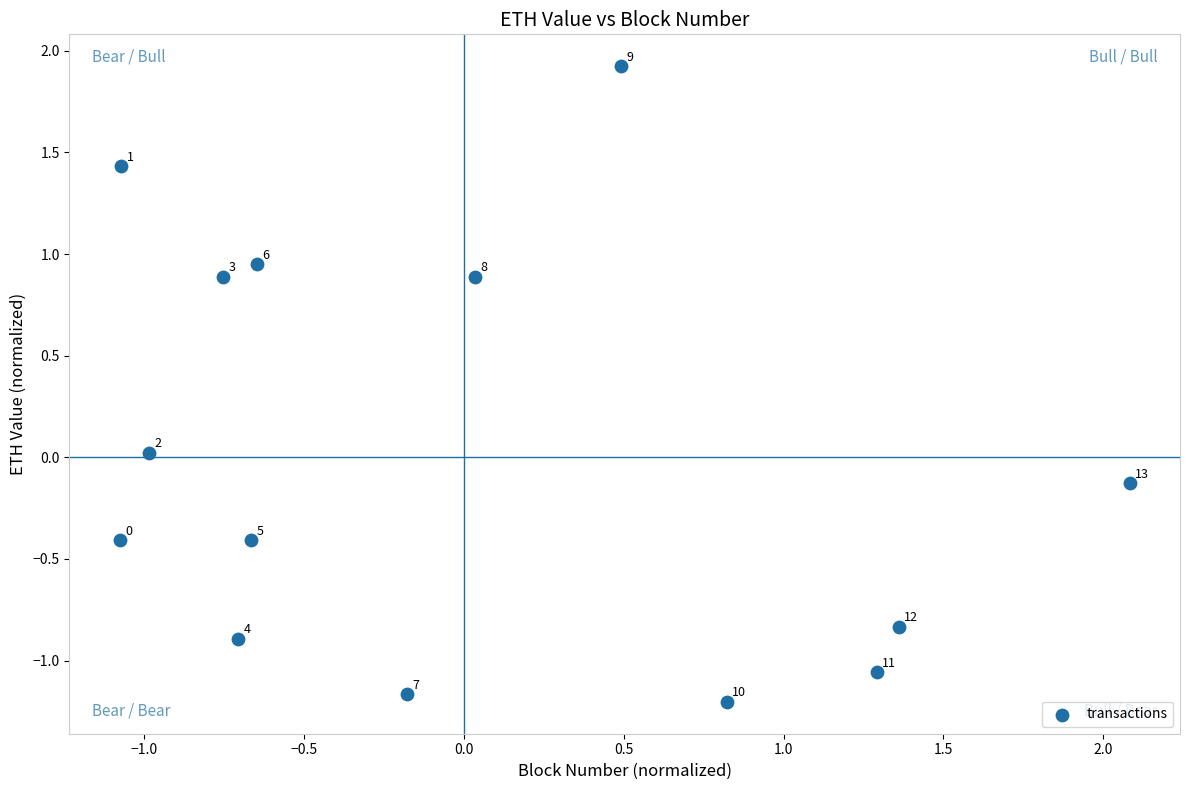

What is the range of X values (max minus min)?

3.2